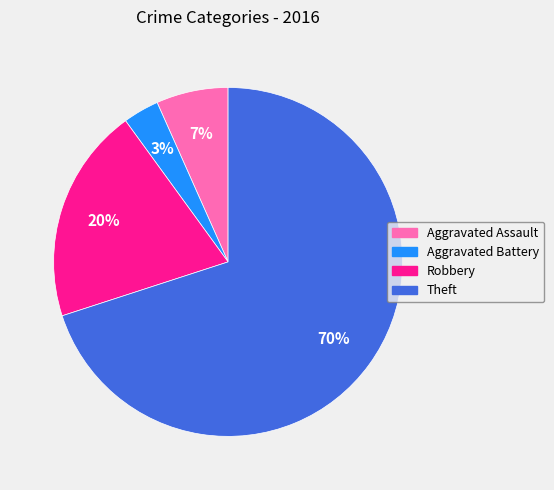

Do Robbery and Aggravated Assault together represent more than half of the pie?

No